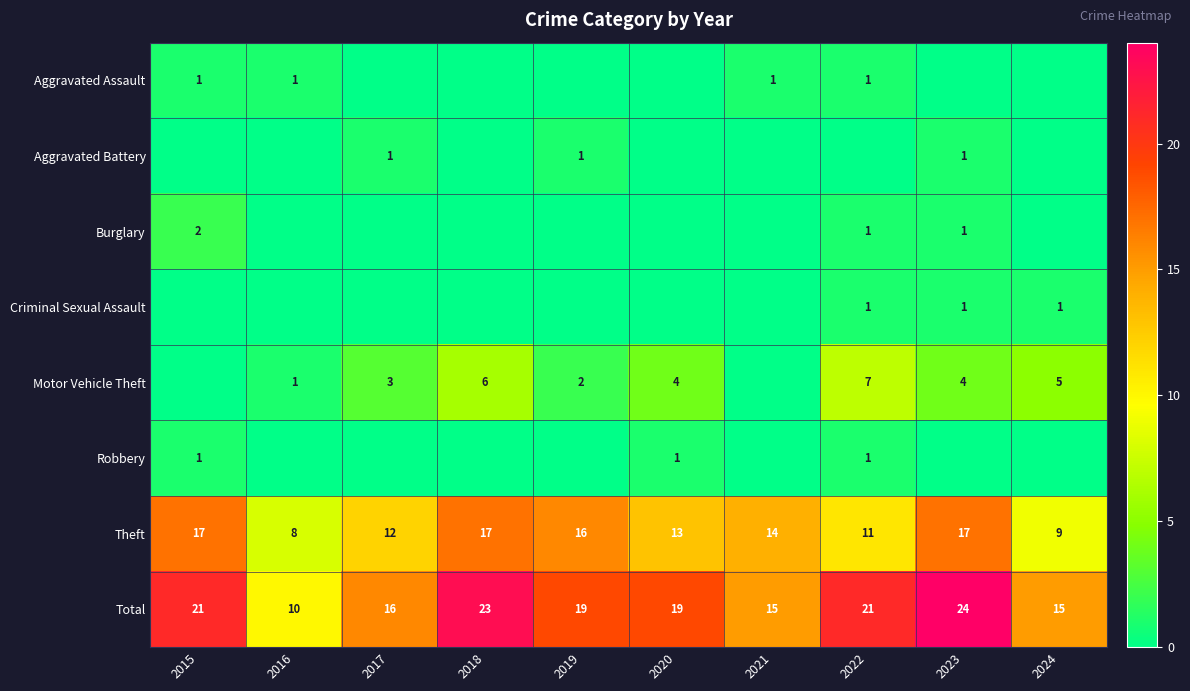

Is it true that Aggravated Assault equals 1 at 2021?

True